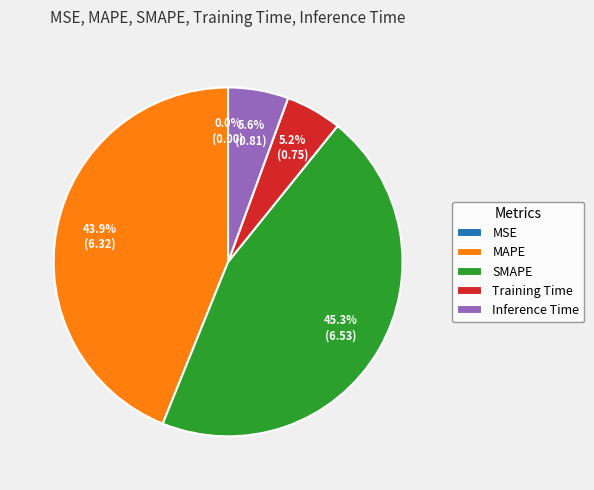

To the nearest percent, what is the difference between the MAPE and Inference Time slice percentages?

38%